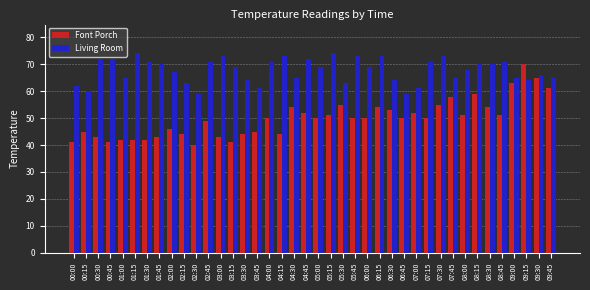

What is the highest value of the Living Room series?

74